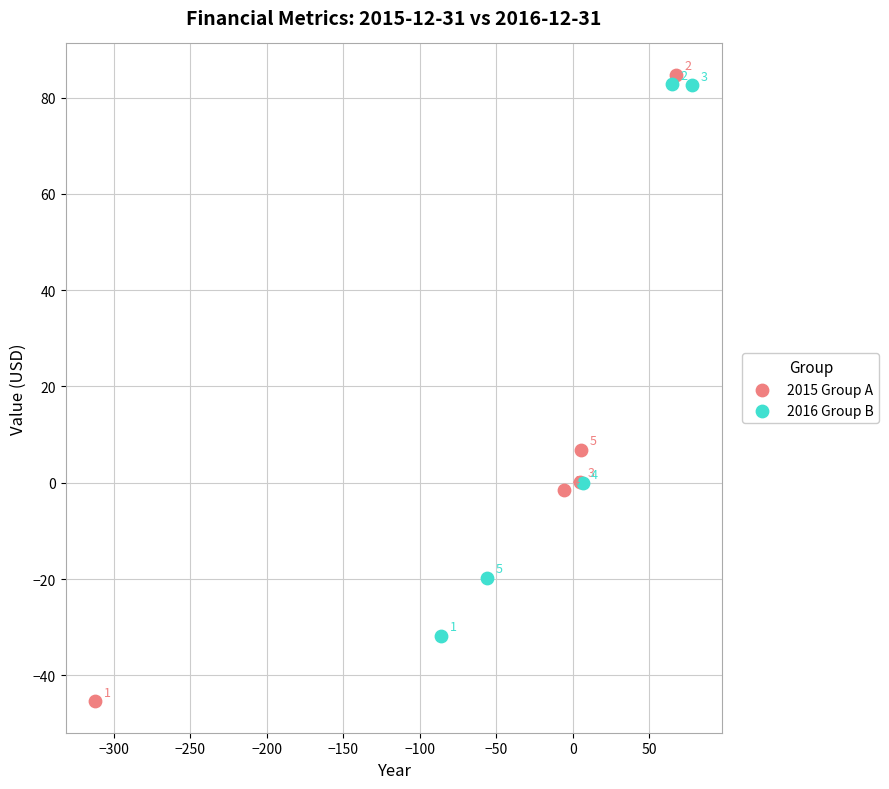

Which series contains the highest Y value?

2015 Group A